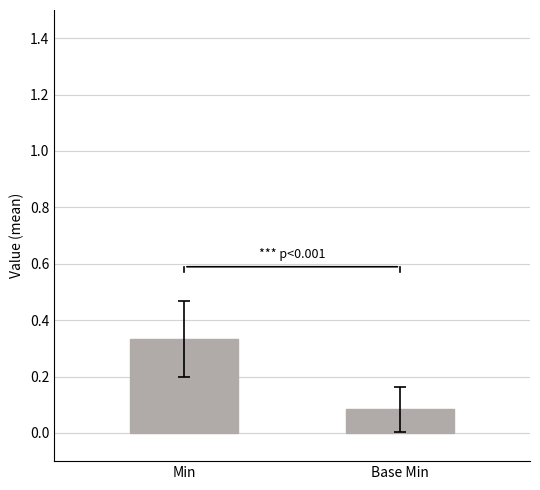

Does the chart contain any negative values?

No